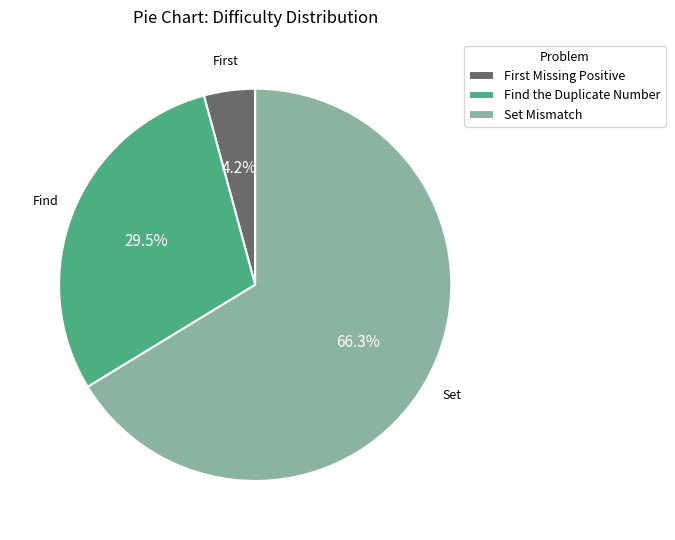

What is the majority slice?

Set Mismatch